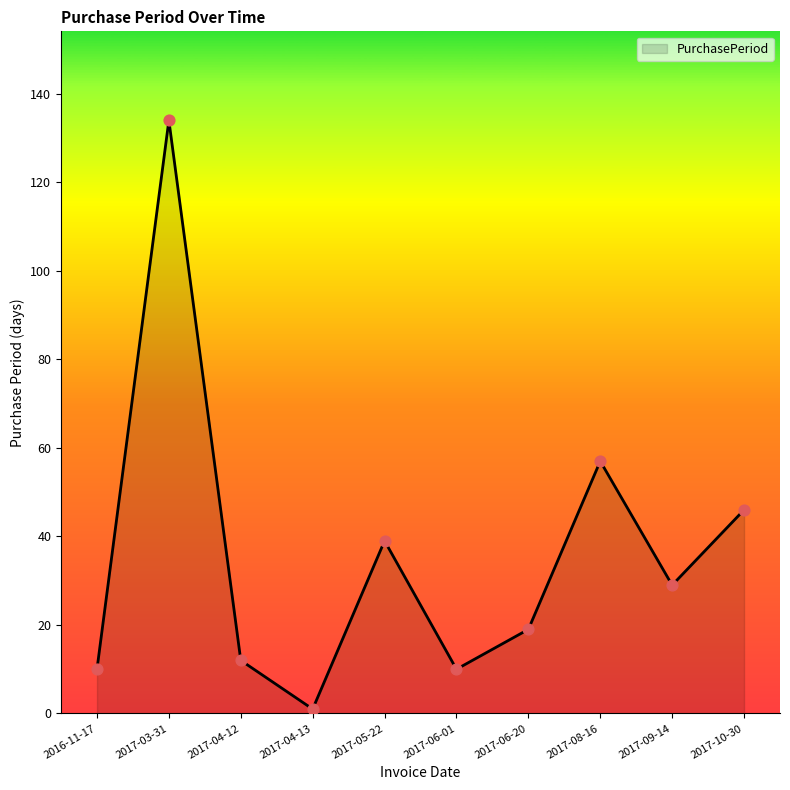

Between 2017-08-16 and 2017-05-22, which is larger?

2017-08-16